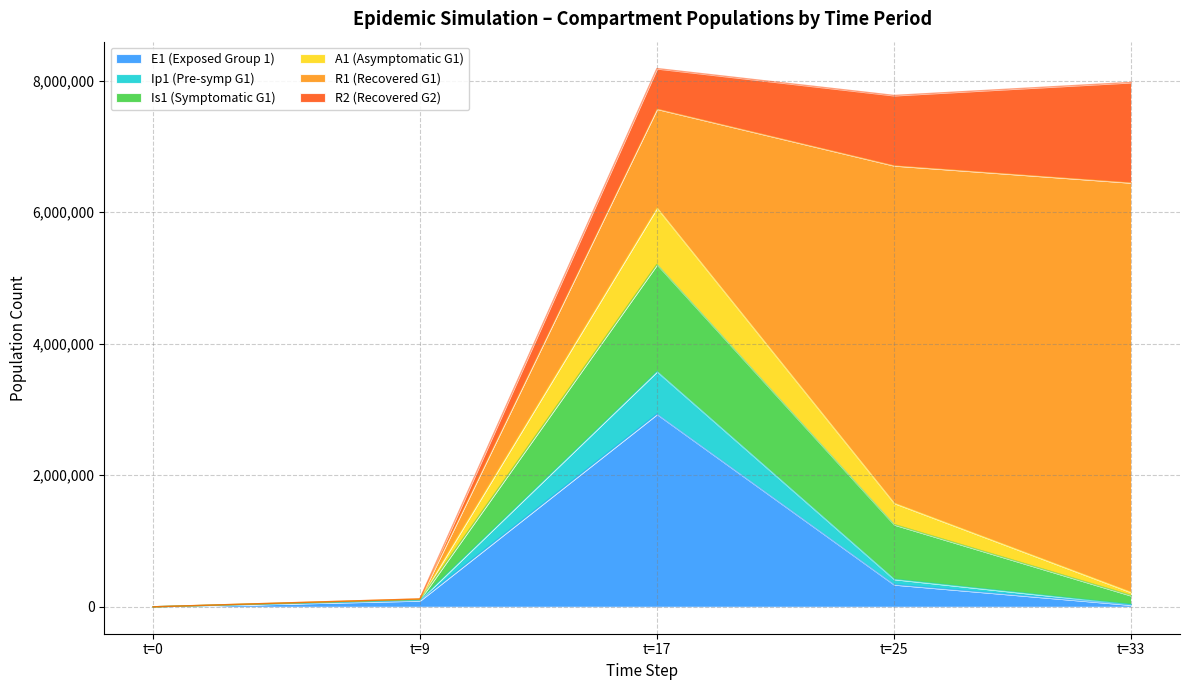

How many positive values does the Ip1 series have?

4